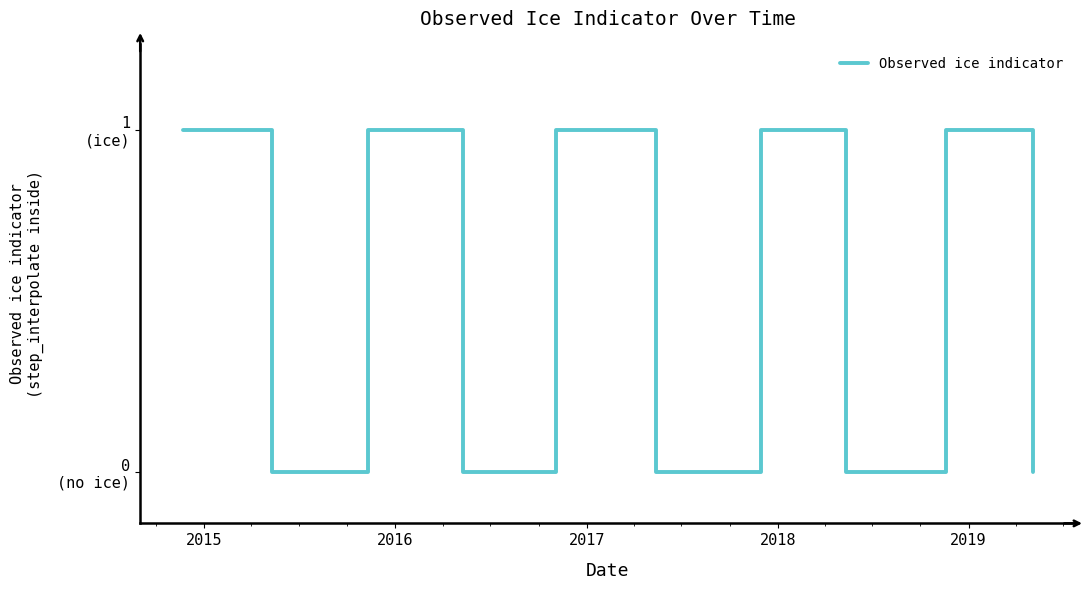

Is this an area chart (filled region under the line)?

No